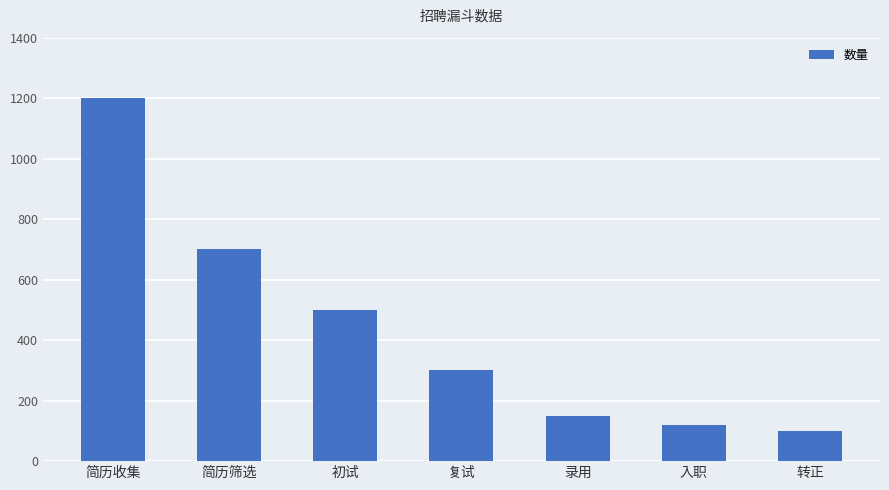

Rank the categories by value from lowest to highest.

转正, 入职, 录用, 复试, 初试, 简历筛选, 简历收集